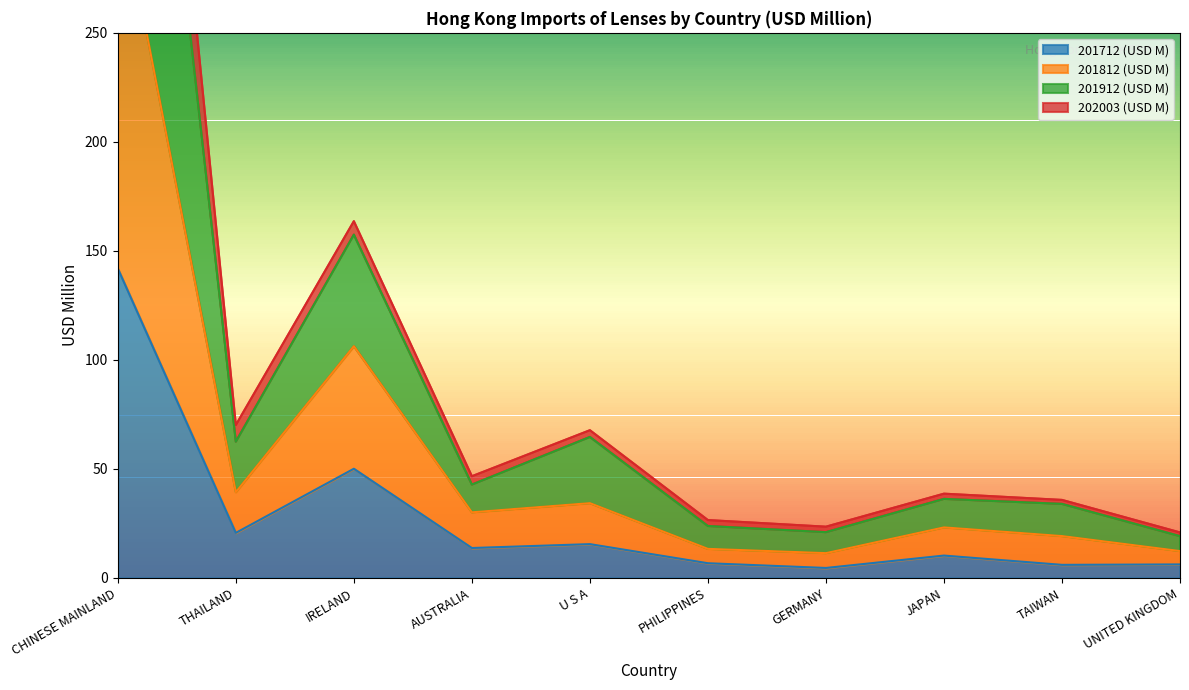

What is the average value of the 201812 (USD M) series?

60.8